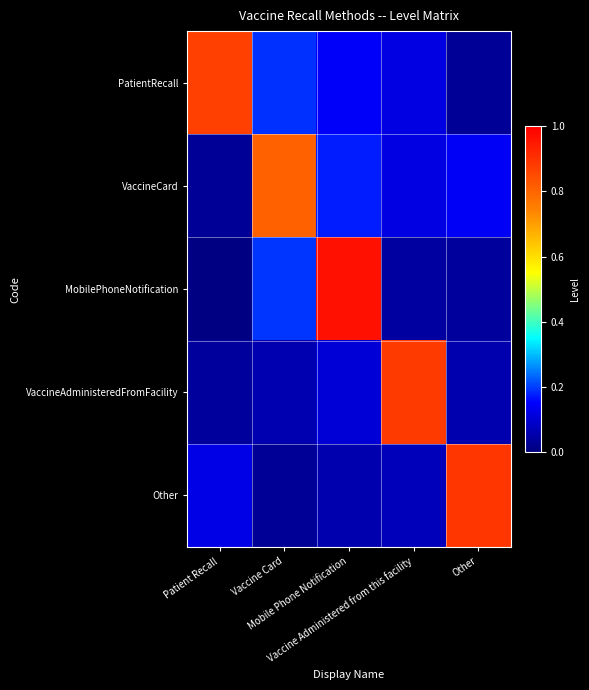

At how many categories does at least one series exceed 0?

5